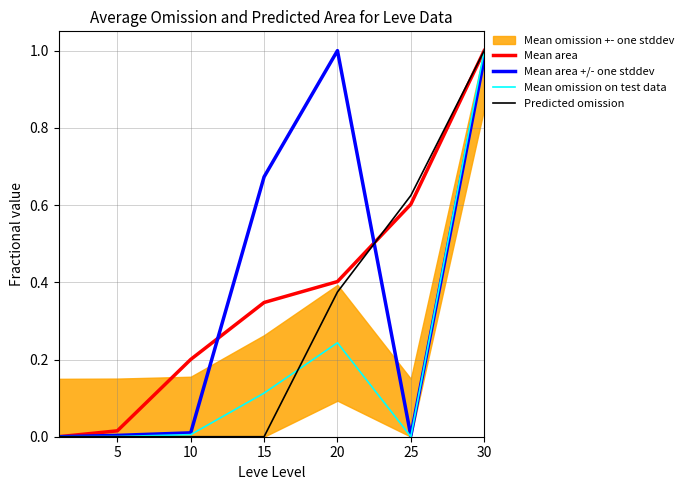

At which category does Mean area +/- one stddev reach its first local peak?

20